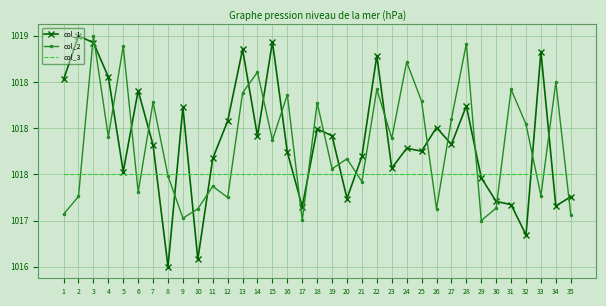

The col_3 series shows 1017.5 at 14. True or false?

True